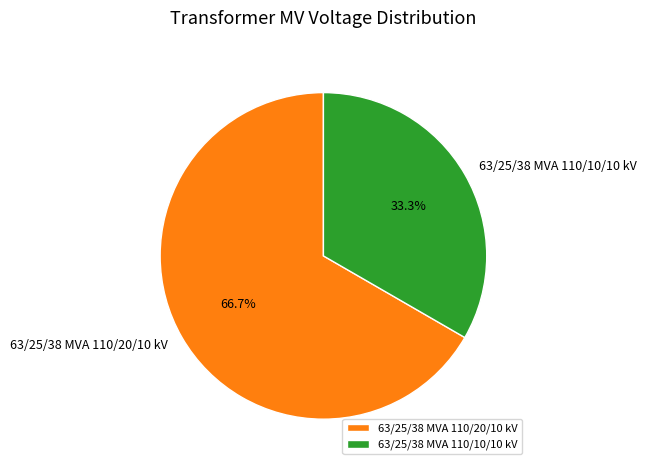

Is there a majority slice in this chart?

Yes